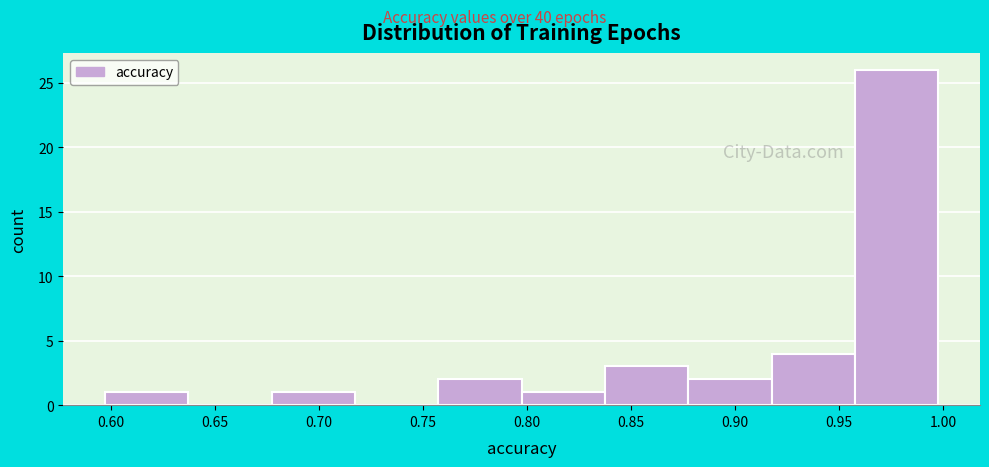

How tall is the bar that spans 0.795 to 0.835 on the x-axis? Neither the bar edges nor the heights are printed on the chart, so give them approximately, as read against the axes.

1